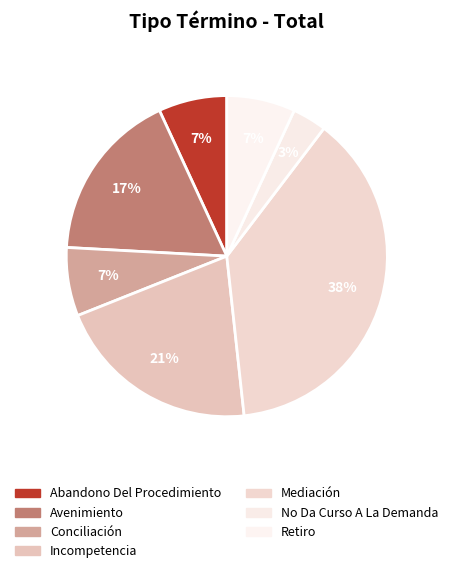

Rank the categories by value from lowest to highest.

No Da Curso A La Demanda, Abandono Del Procedimiento, Conciliación, Retiro, Avenimiento, Incompetencia, Mediación